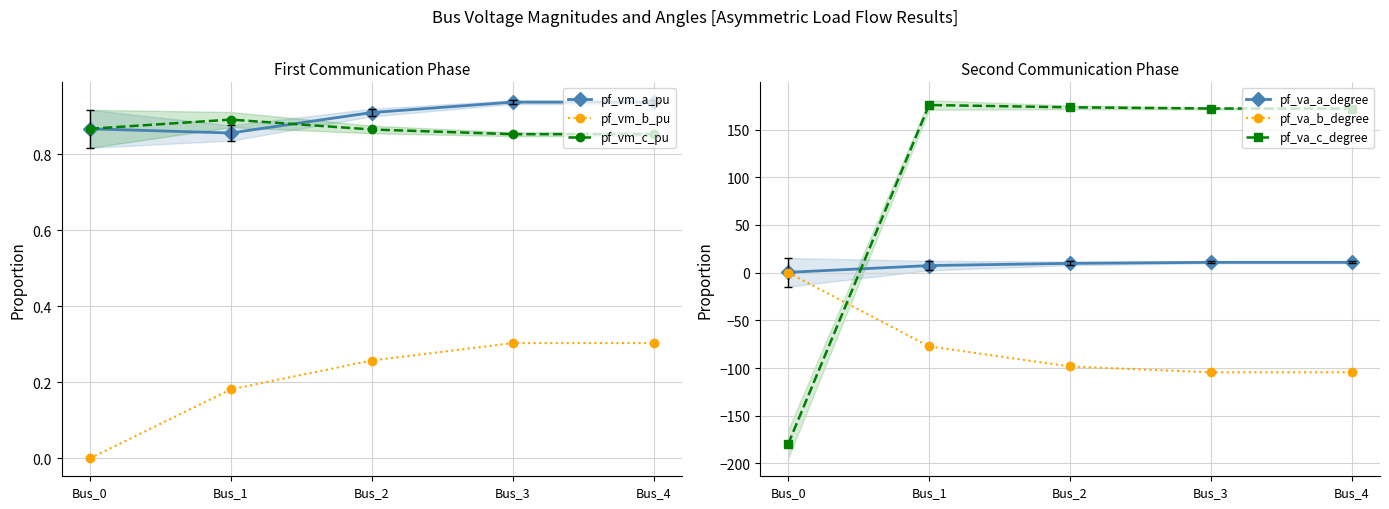

How many intersections are there between pf_vm_b_pu and pf_va_c_degree?

1